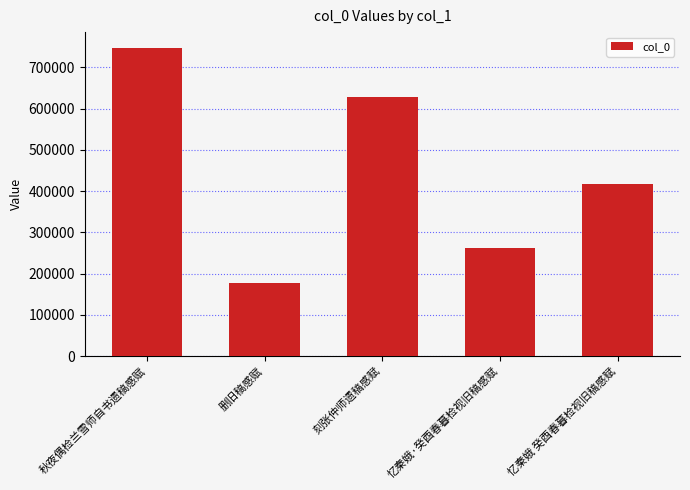

What is the label of the 3rd bar from the left?

刻张仲师遗稿感赋